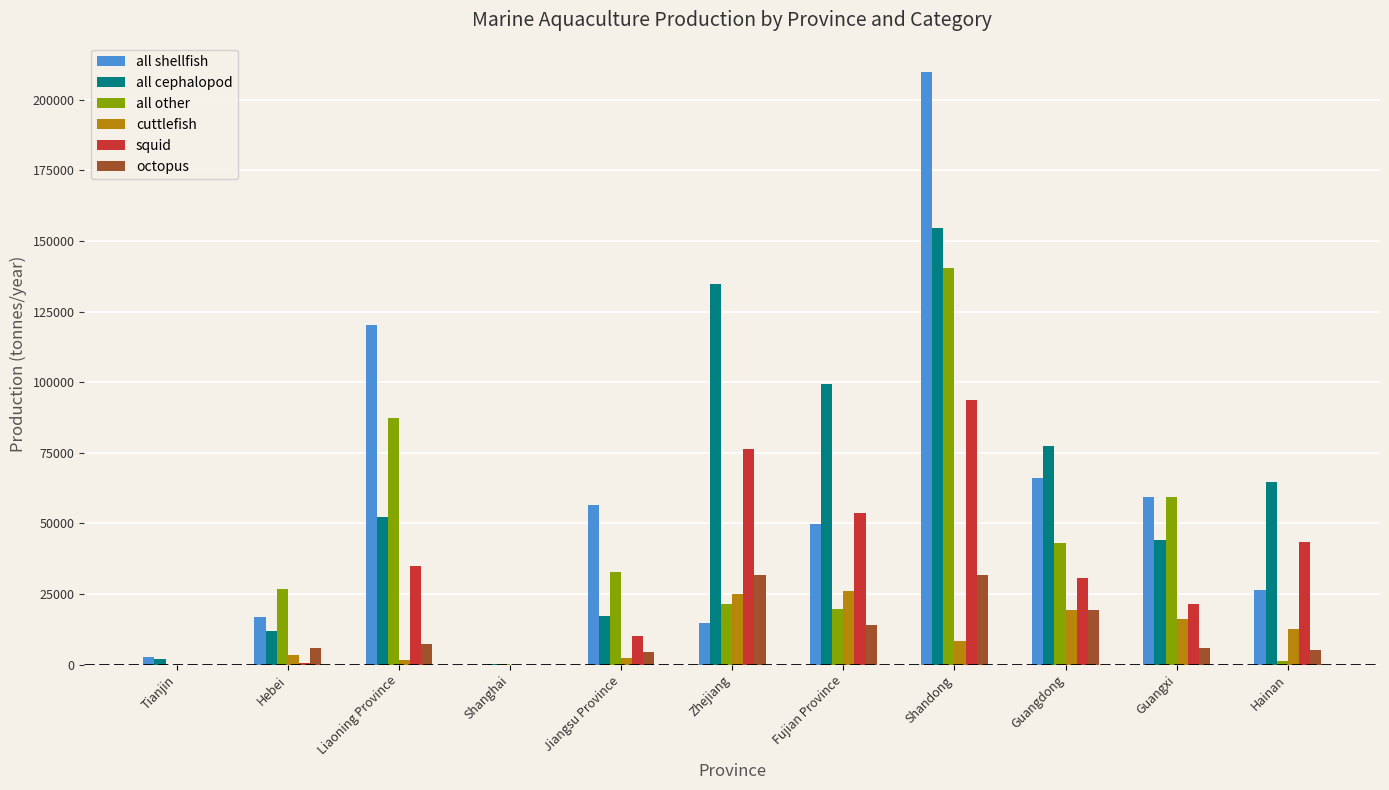

How many categories are shown in the chart?

11